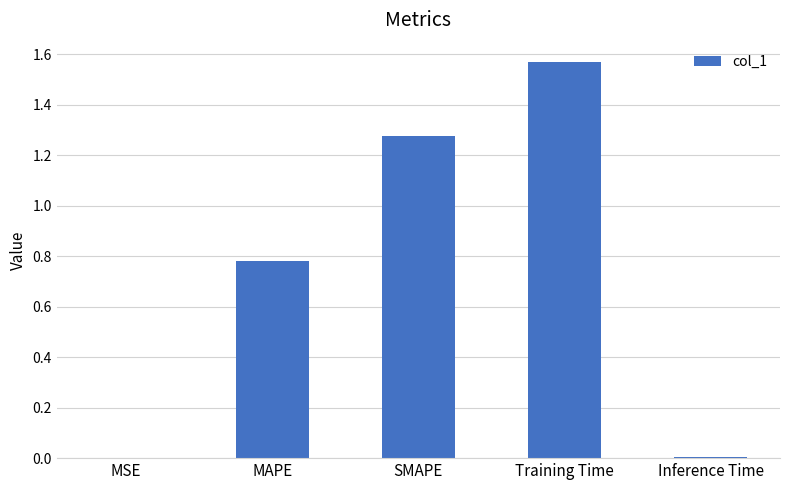

What is the change in value from MAPE to Training Time?

+0.8